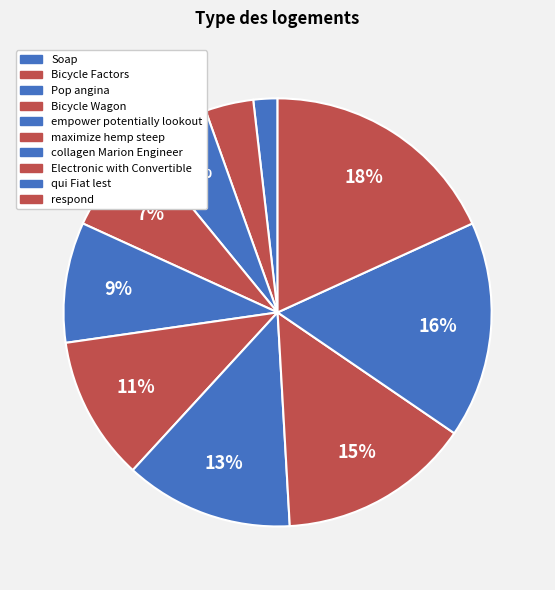

To the nearest percent, what is the combined percentage of Bicycle Factors and Electronic with Convertible?

18%